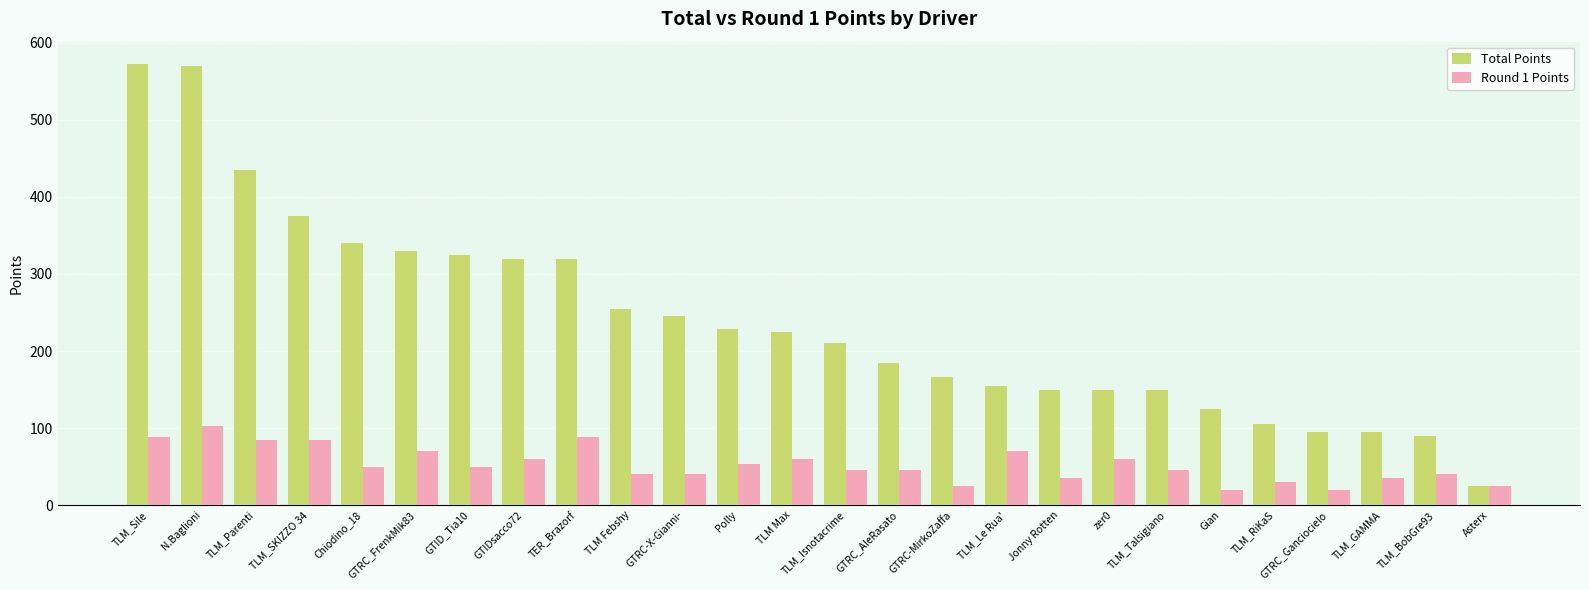

Are the bars grouped side by side (vs. stacked)?

Yes